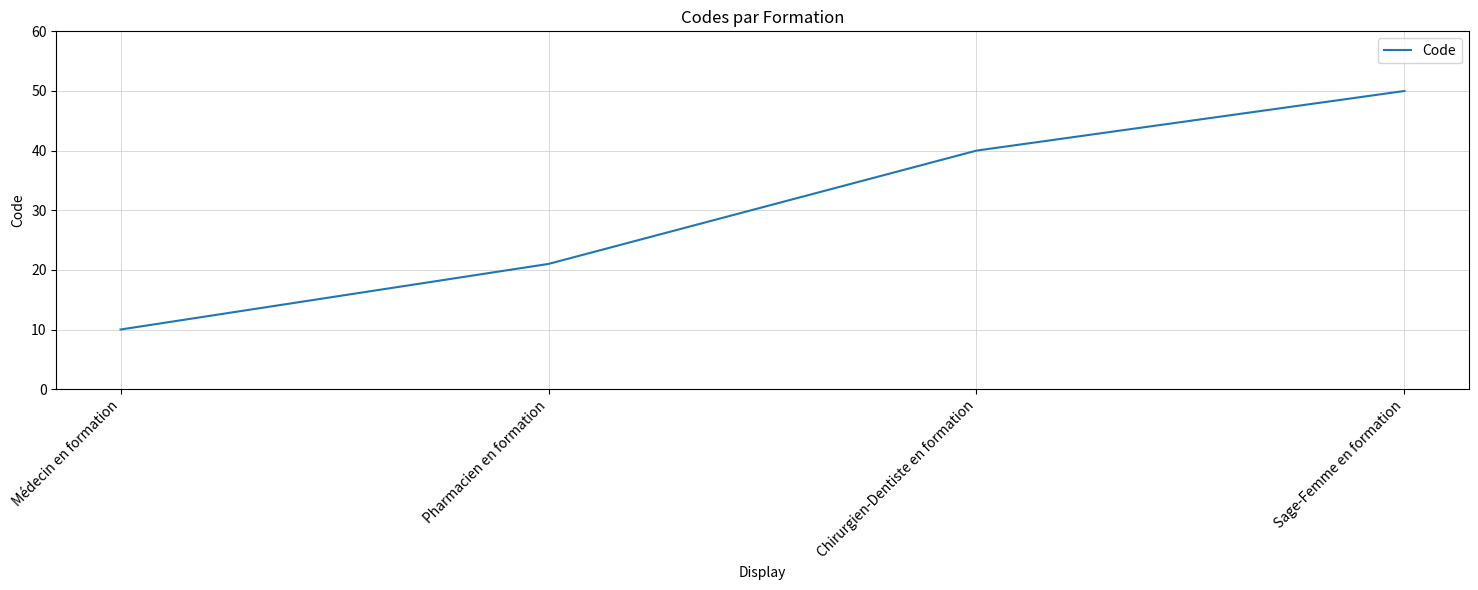

How many series are shown in this chart?

1